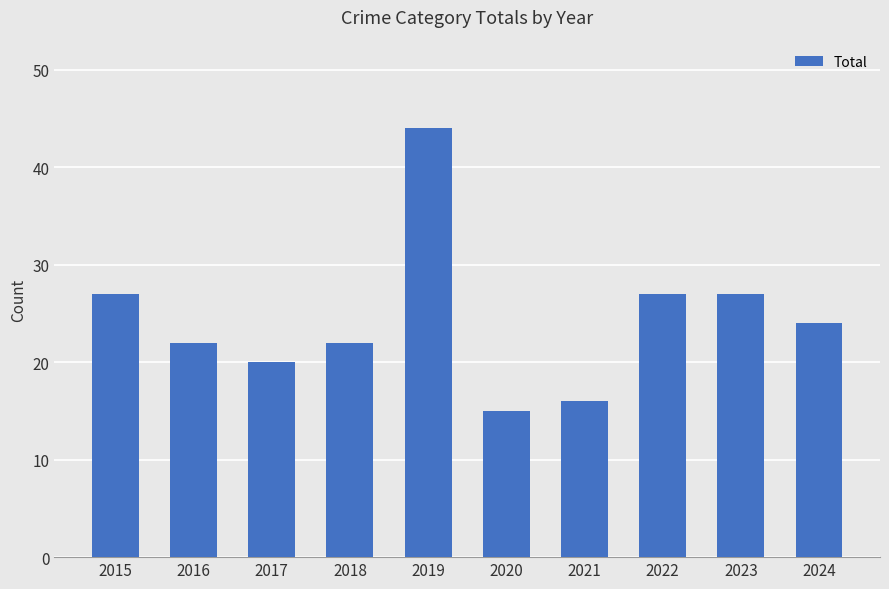

What is the difference between the maximum and second lowest values?

28